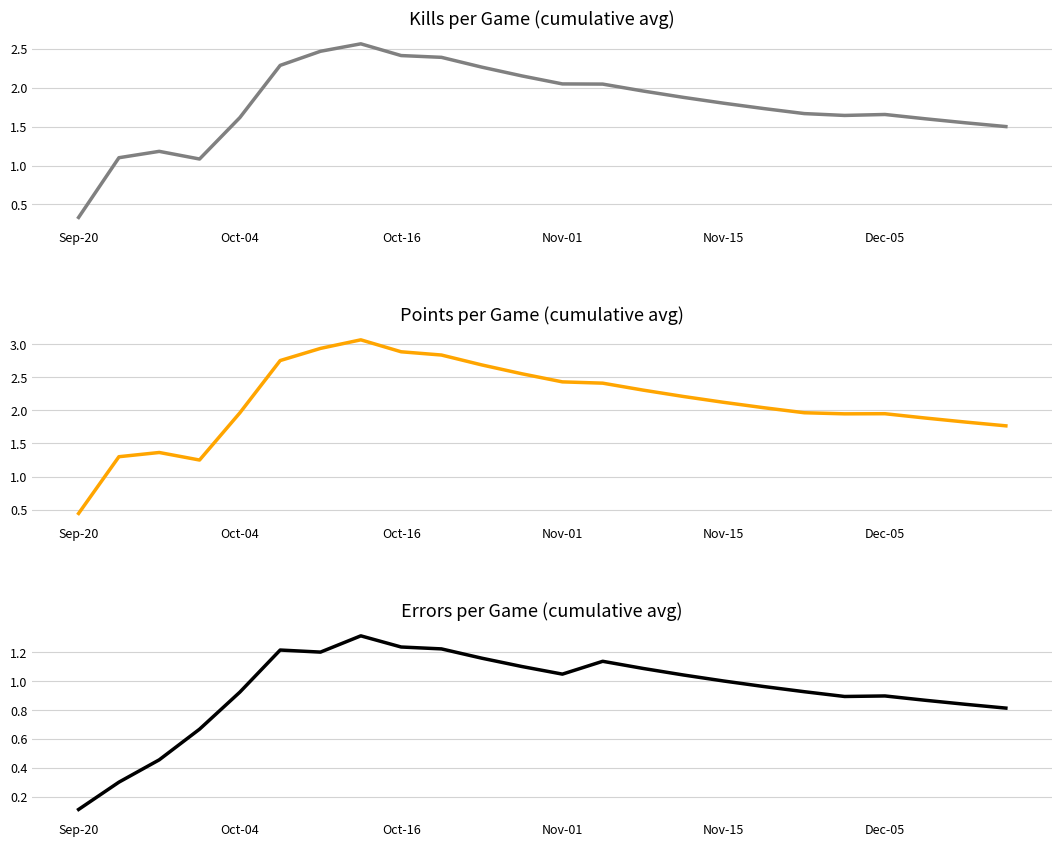

What are all the series names shown in the legend?

Kills, PTS, Errors